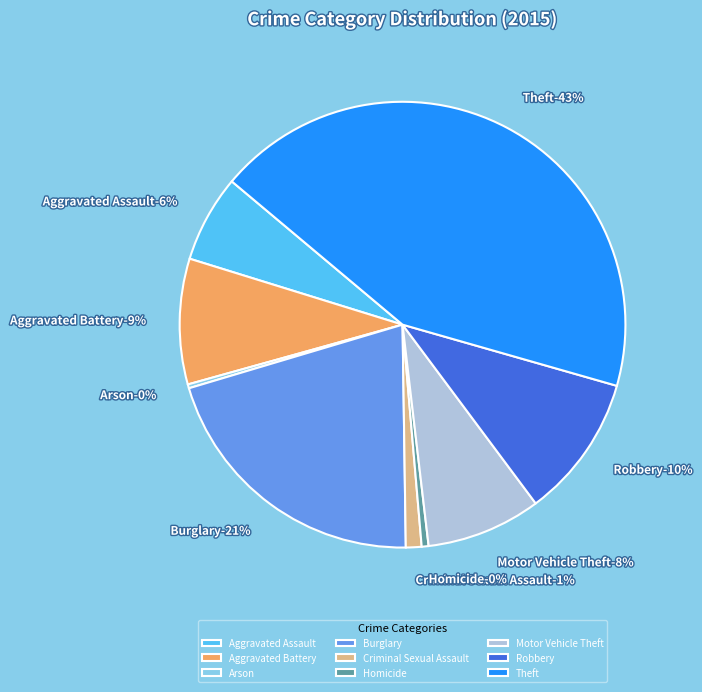

Rank the categories by value from lowest to highest.

Arson, Homicide, Criminal Sexual Assault, Aggravated Assault, Motor Vehicle Theft, Aggravated Battery, Robbery, Burglary, Theft